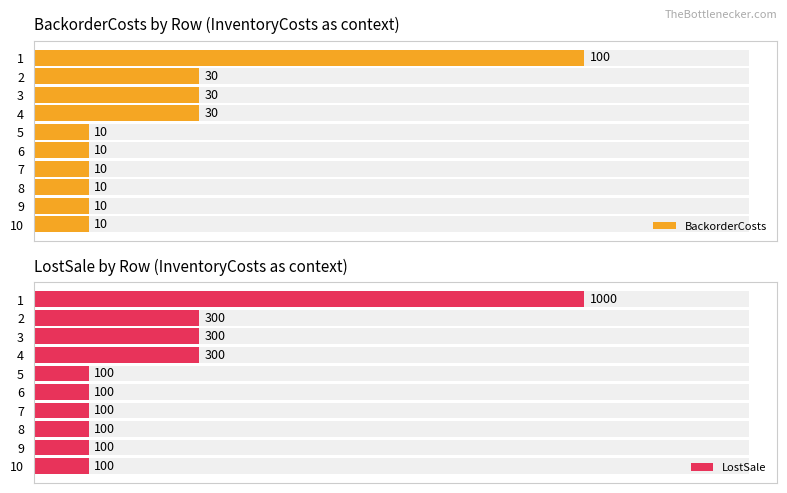

True or false: LostSale has a value of 100 at 7.

True